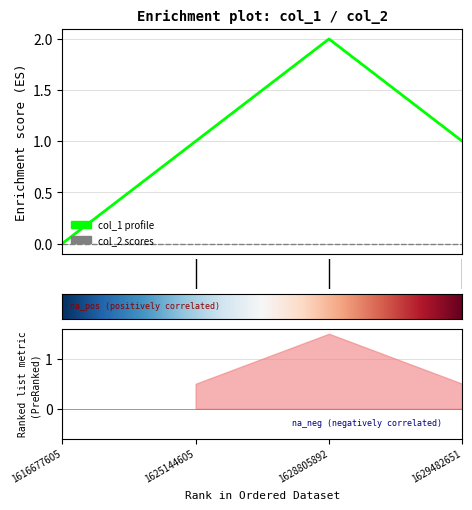

Is this an area chart (filled region under the line)?

No